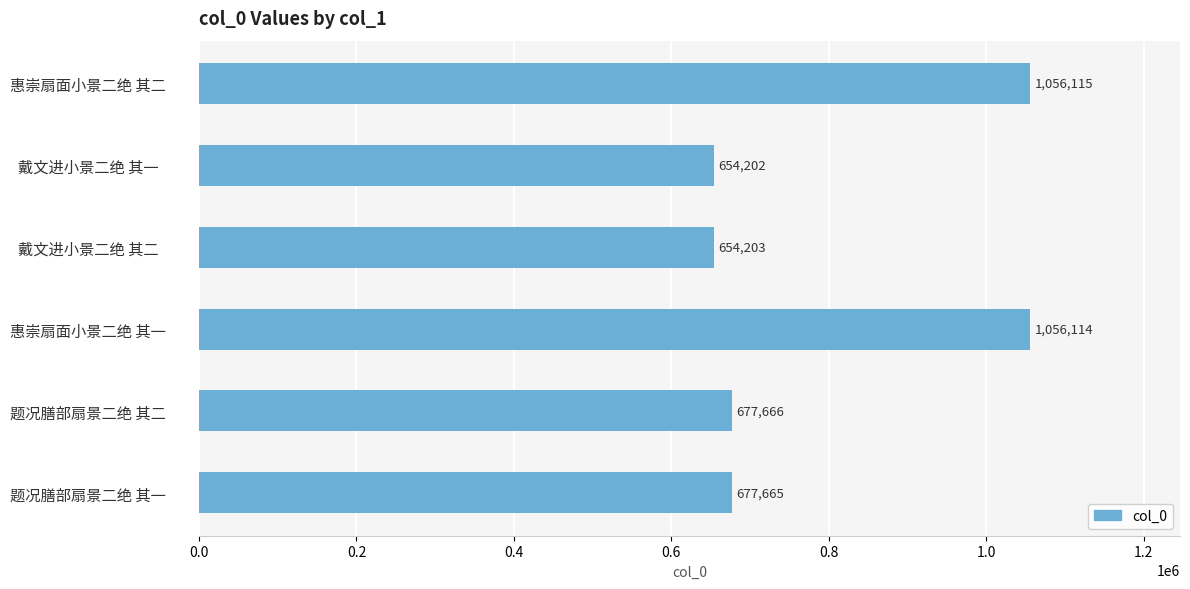

True or false: the data shows 287608 at 惠崇扇面小景二绝 其一.

False